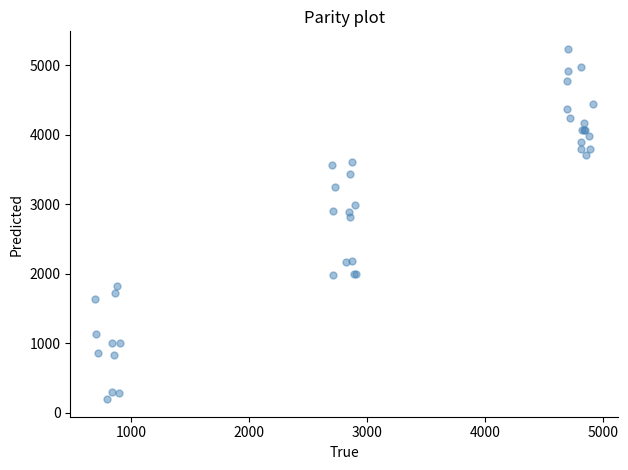

What Y value in the scatter plot is closest to 2715?

2811.8